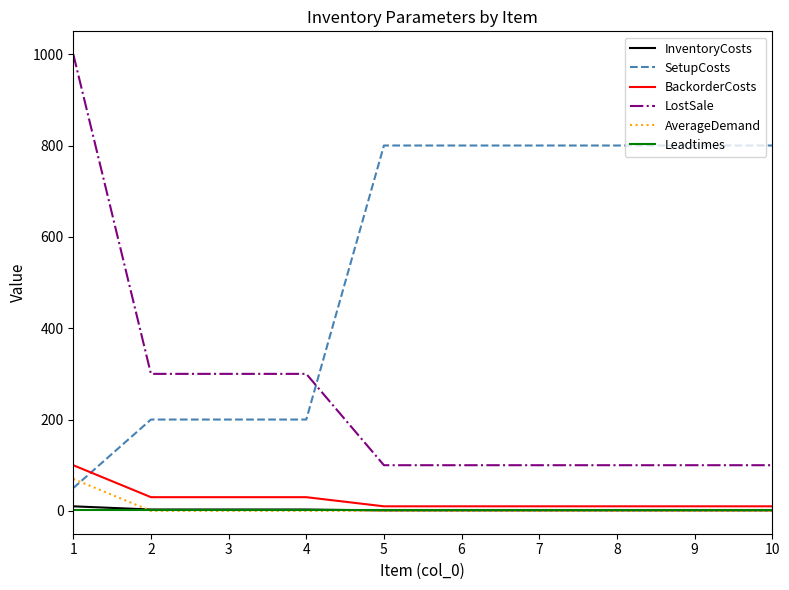

Where do AverageDemand and InventoryCosts first cross each other?

1 and 2